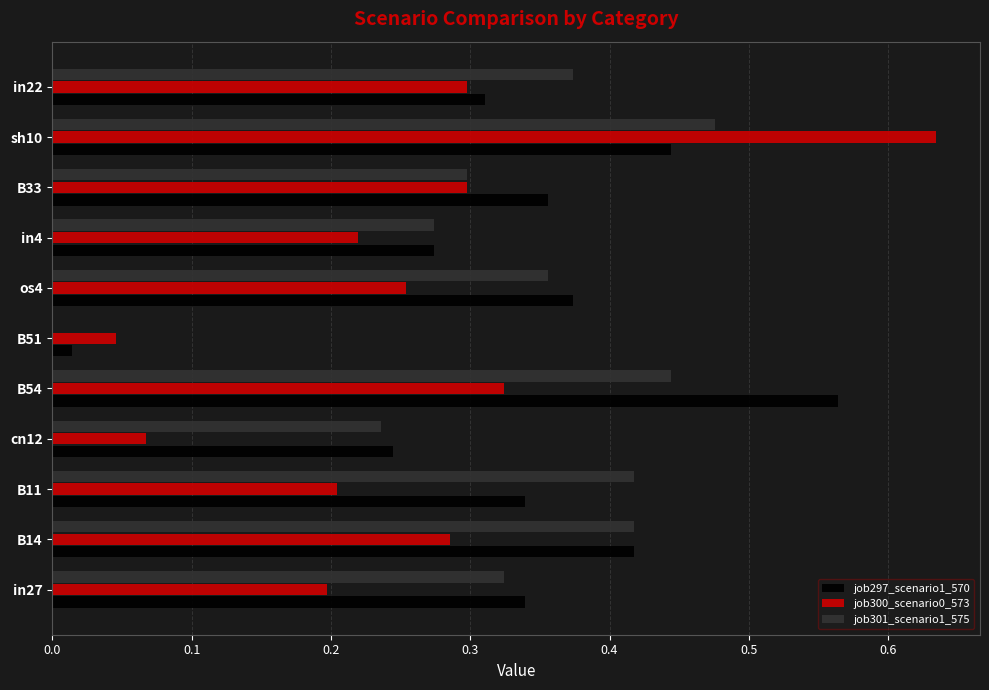

What is the sum of all job297_scenario1_570 values?

3.7